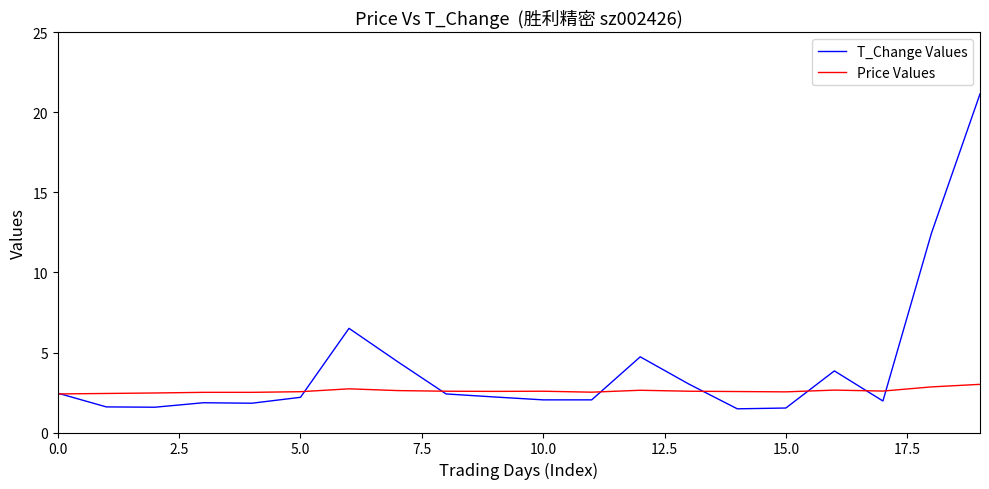

How many lines are shown in the chart?

2